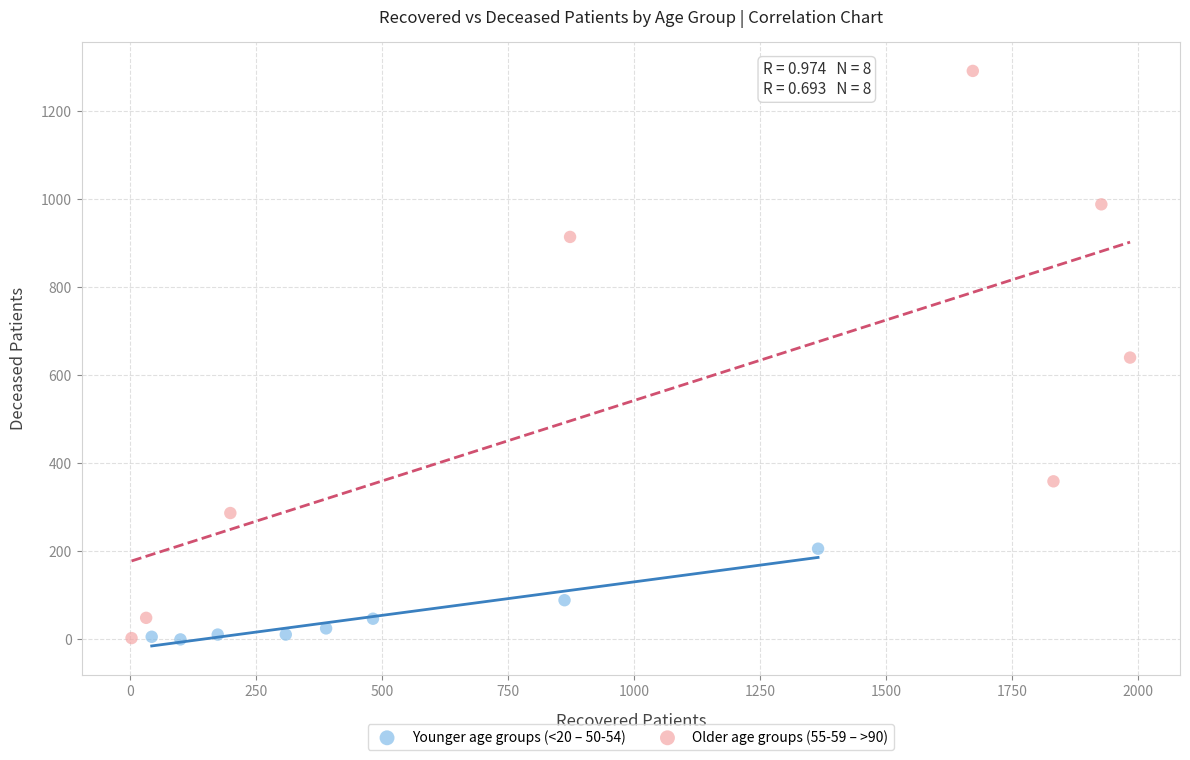

Which series contains the highest Y value?

Older age groups (55-59 – >90)